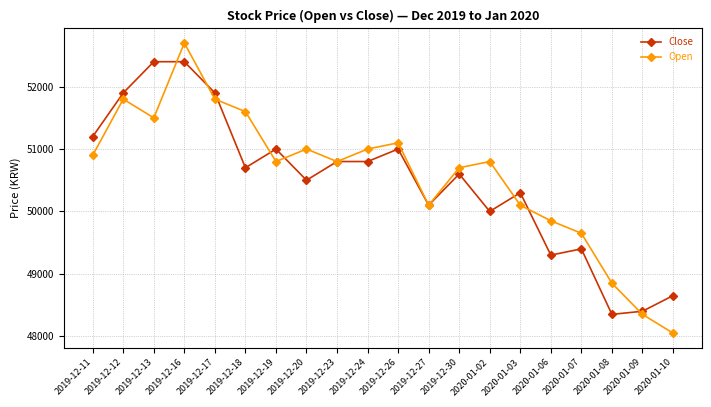

True or false: Close has a value of 85734 at 2020-01-10.

False